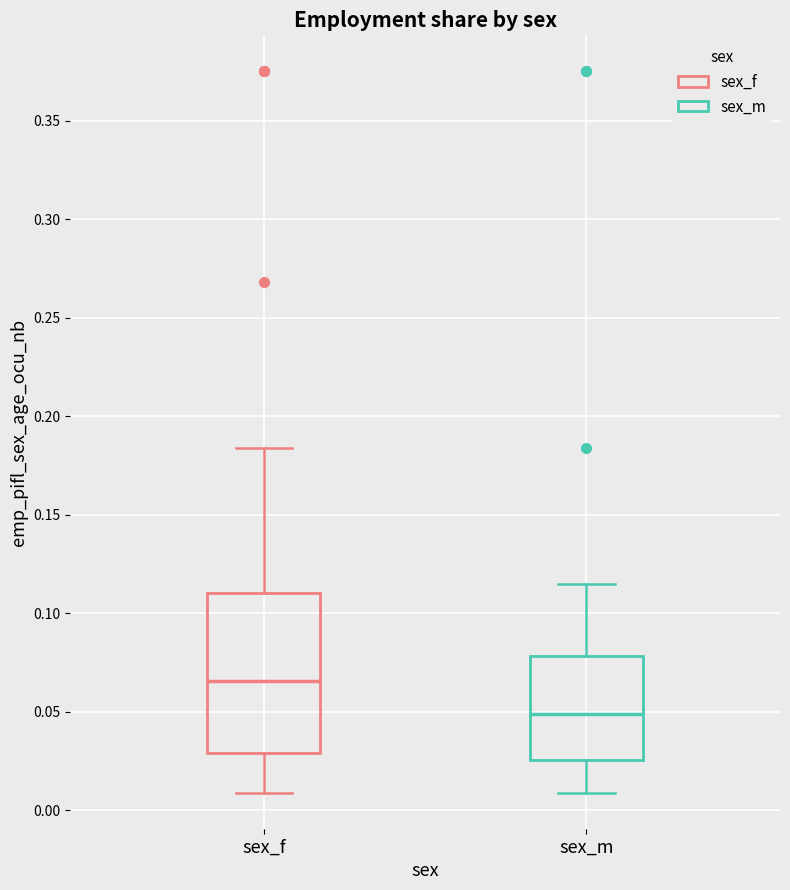

Comparing the boxes themselves (not the whiskers), which one is the tallest?

sex_f